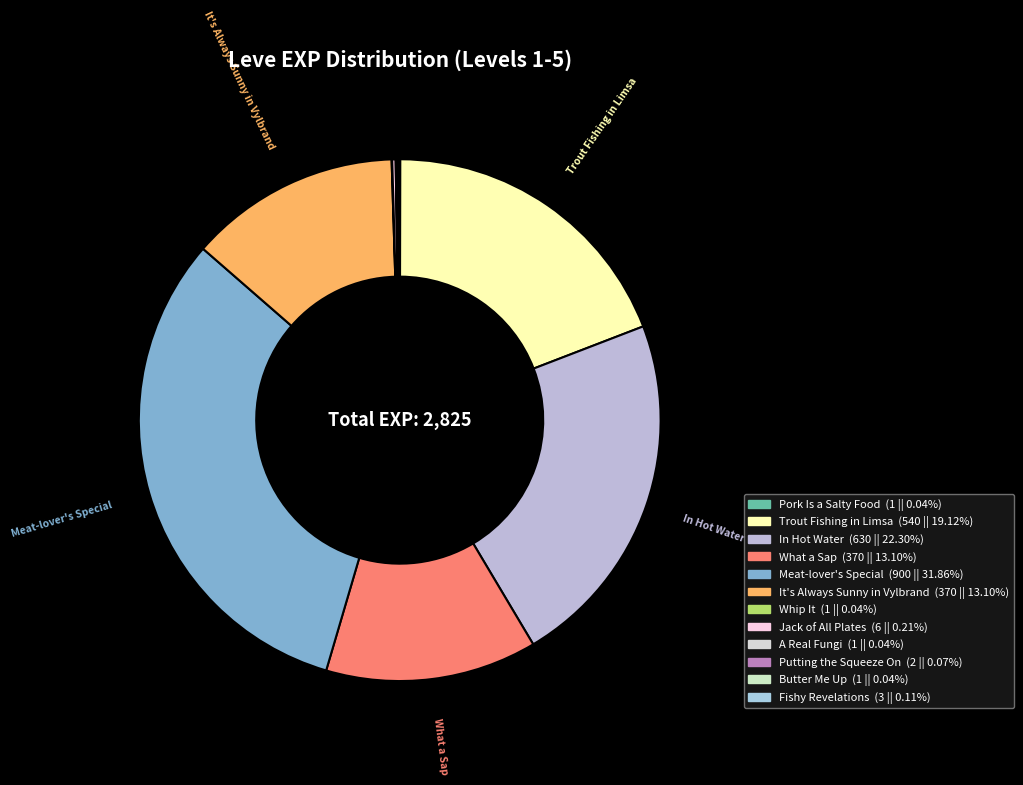

The Whip It slice represents 1% of the pie. True or false?

False